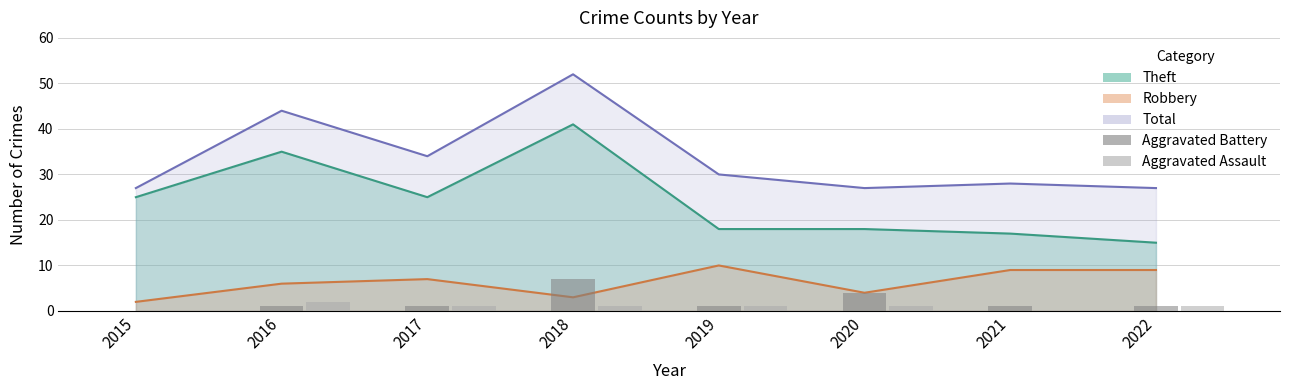

What is the difference between the Aggravated Assault values at 2017 and 2015?

1